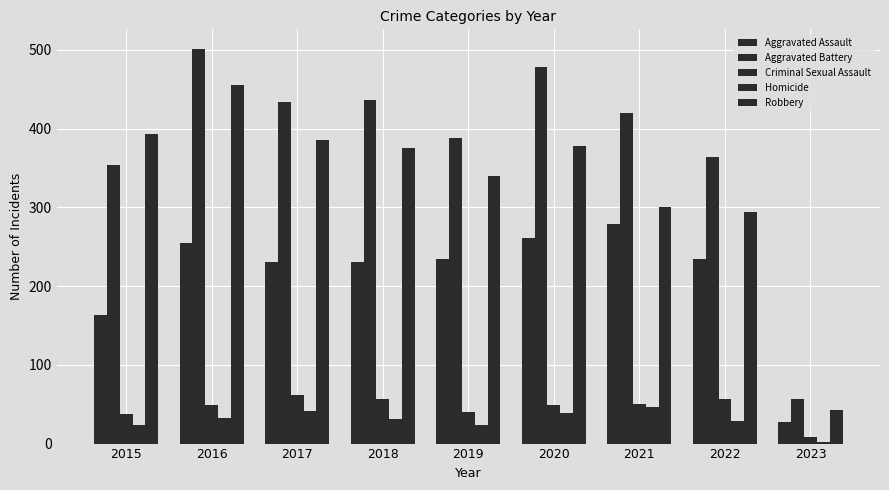

At 2023, list the series in order from smallest to largest.

Homicide, Criminal Sexual Assault, Aggravated Assault, Robbery, Aggravated Battery